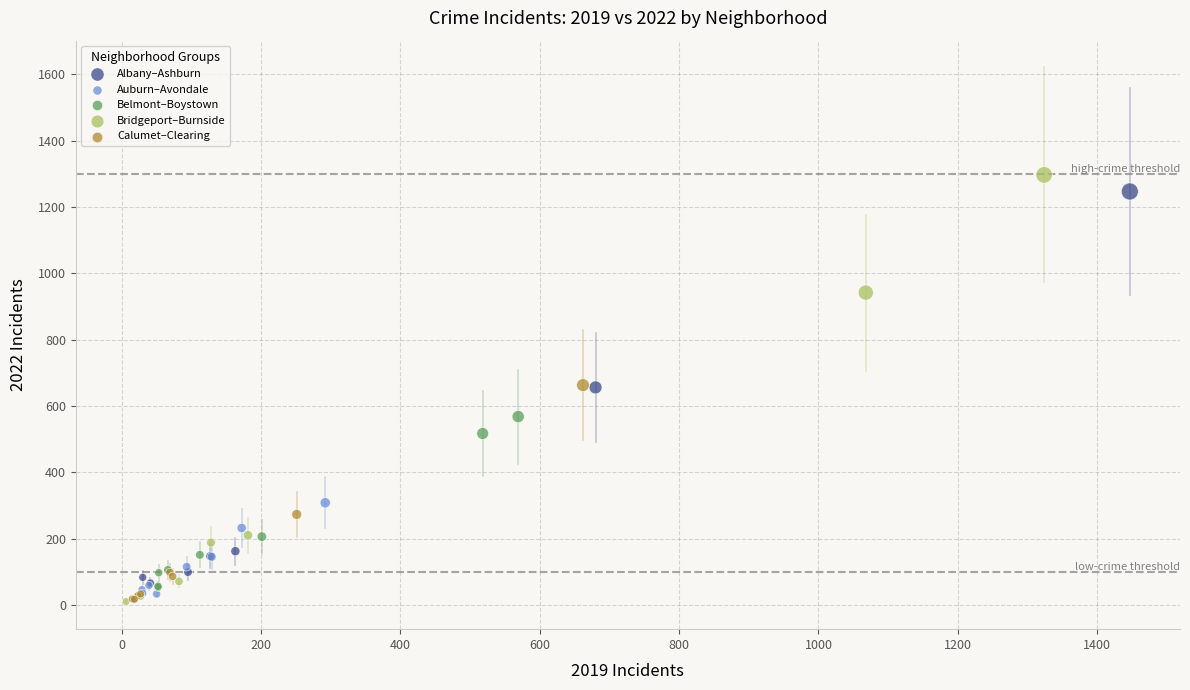

Which series has the largest Y range (max minus min)?

Bridgeport–Burnside